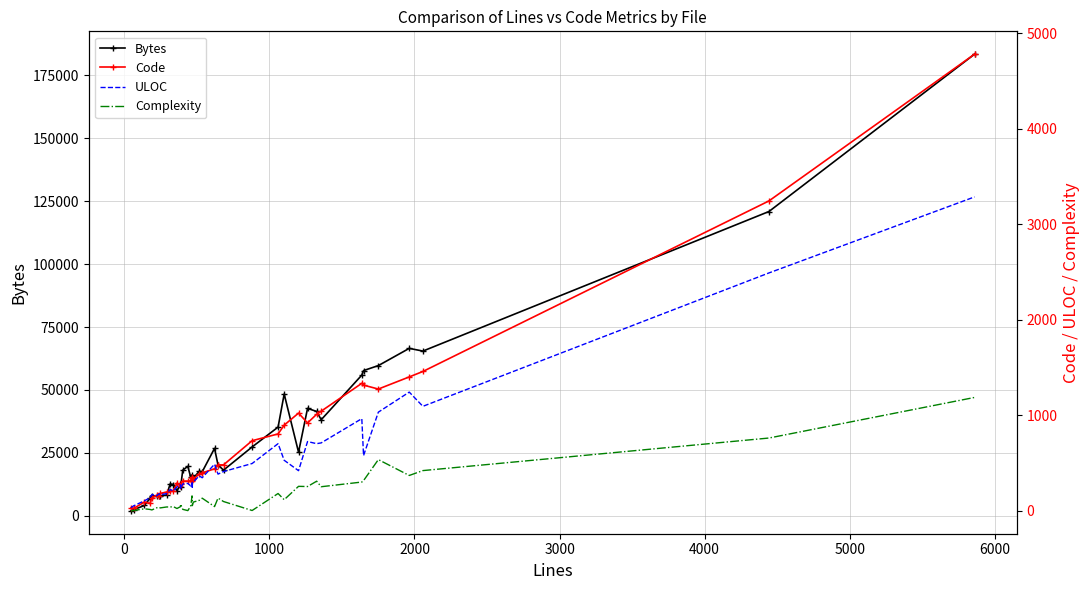

How many data points in Bytes are less than 17704?

20